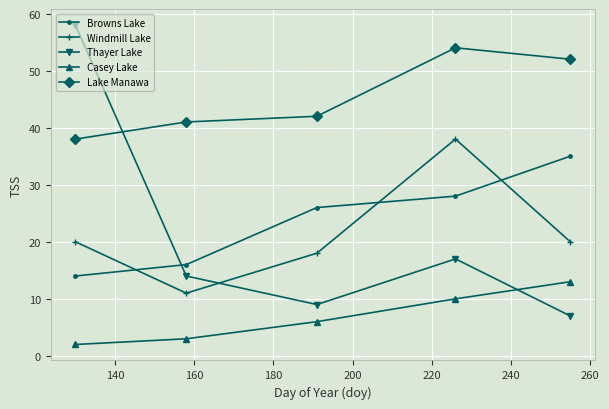

Which series has the largest total across all categories?

Lake Manawa